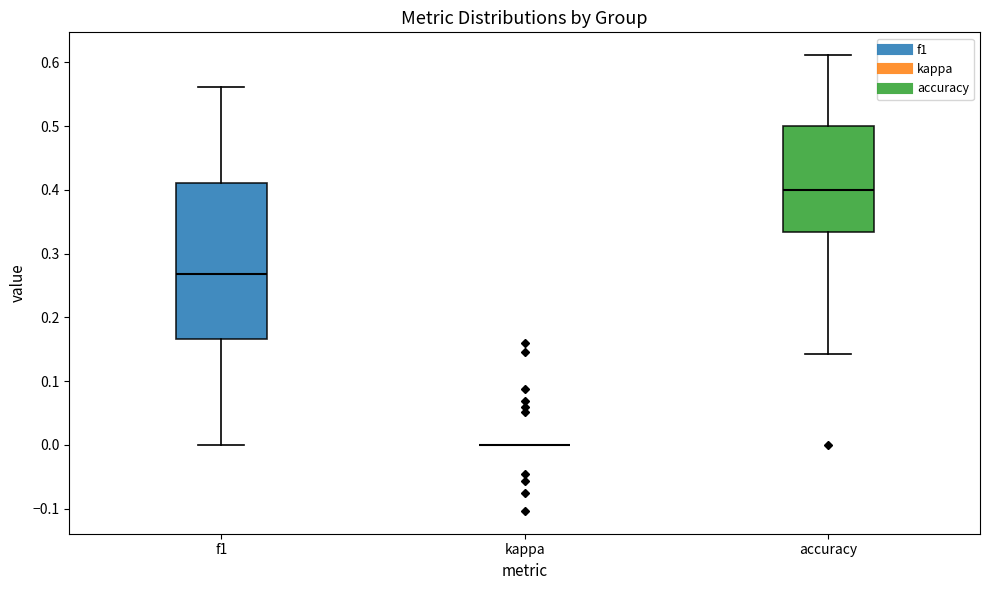

Reading left to right, read every box against the y-axis: the position of its median line, the range the box covers, and the ends of its whiskers. The values are not printed on the chart, so give them approximately, as read against the axis.

f1: median 0.27, box 0.17 to 0.41, whiskers 0.00 to 0.56
kappa: box collapsed to a line at 0.00, whiskers 0.00 to 0.00
accuracy: median 0.40, box 0.33 to 0.50, whiskers 0.14 to 0.61